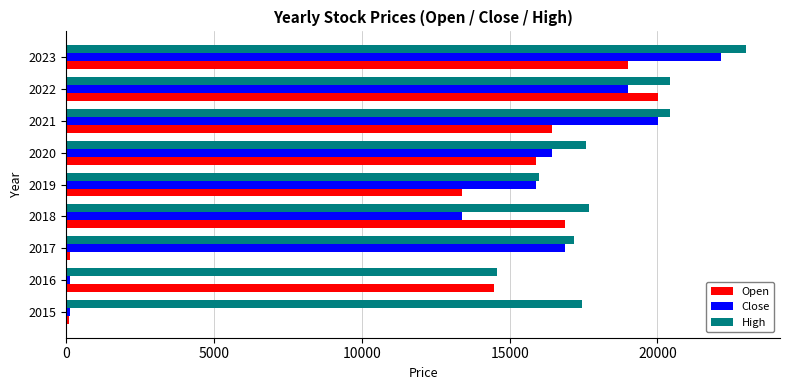

True or false: Open has a value of 13751.4 at 2022.

False